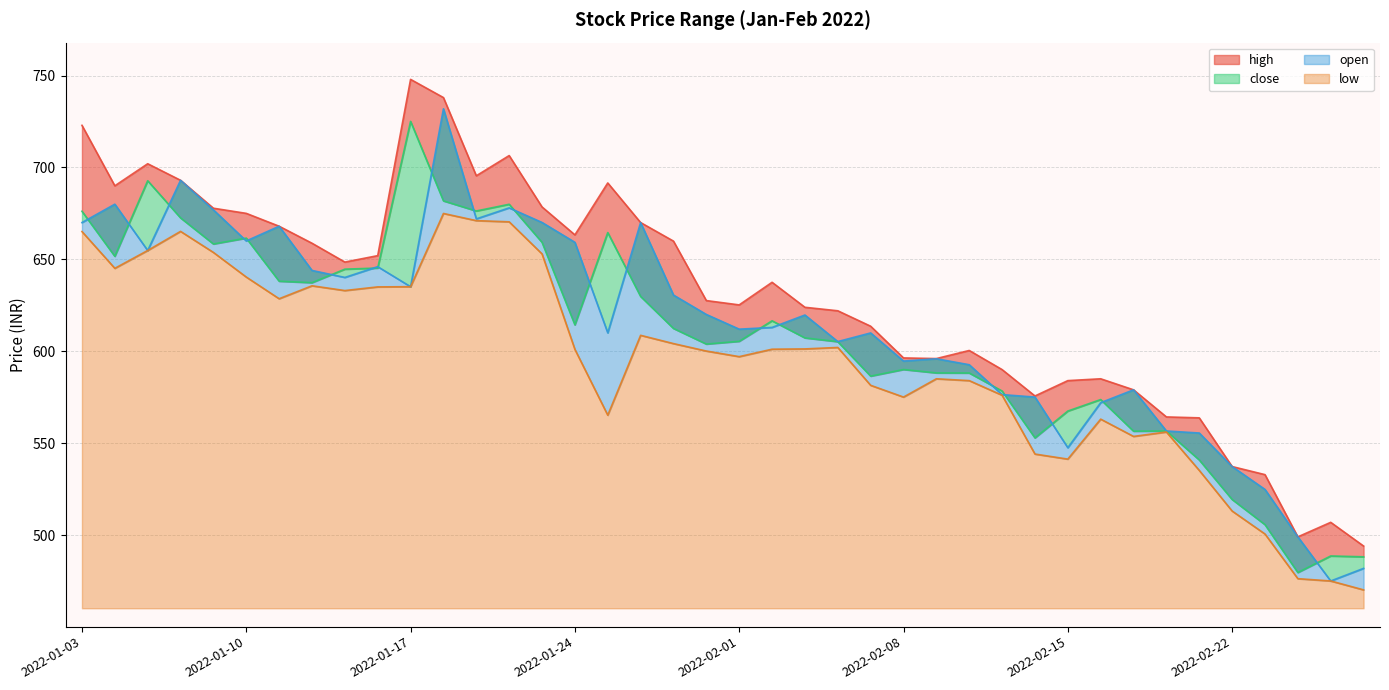

Which category has the lowest value across all series?

2022-02-28